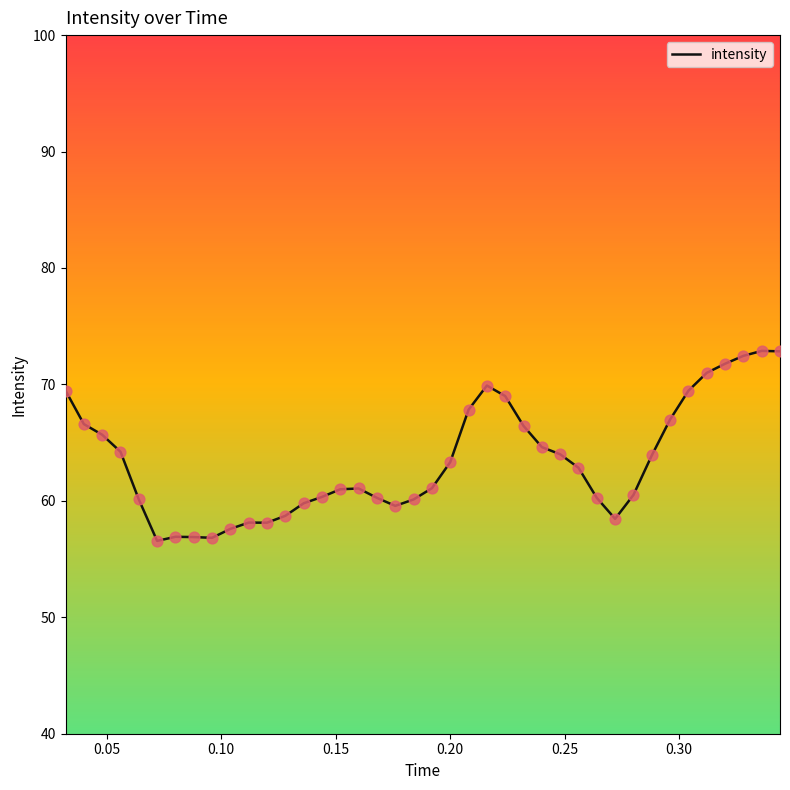

What is the maximum value shown in the chart?

72.9